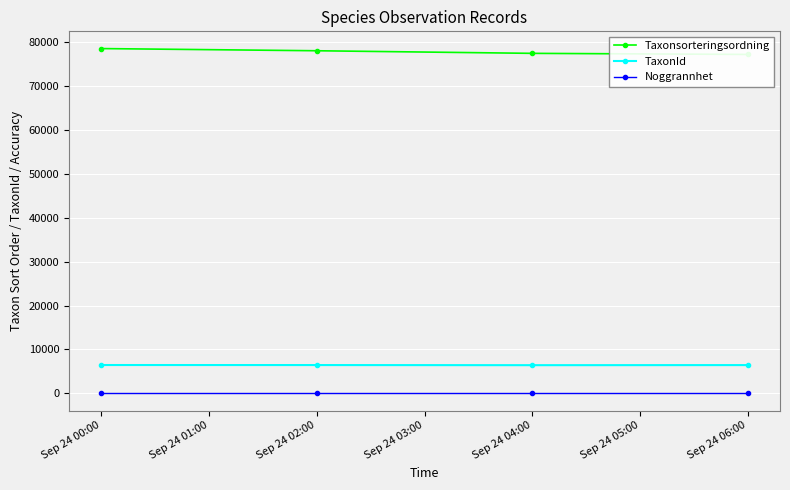

At which category does the chart reach its minimum across all series?

Sep 24 00:00